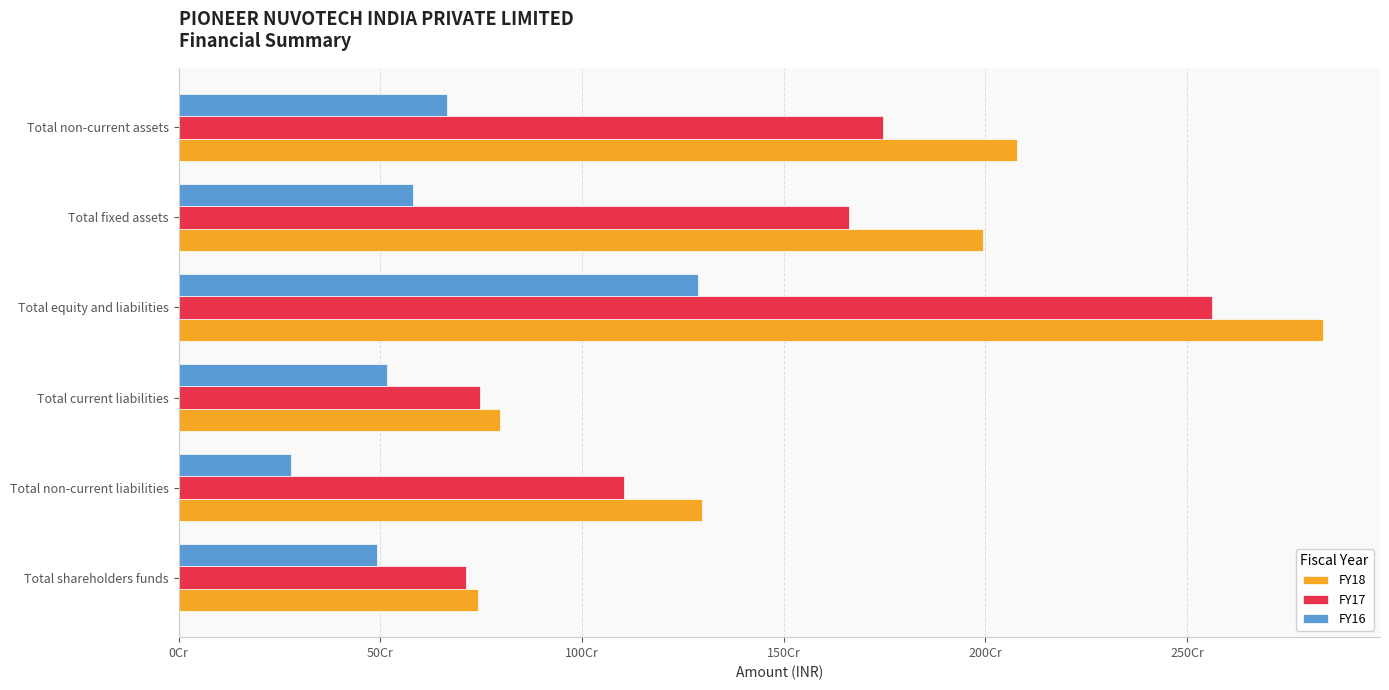

What position from the left is Total non-current assets?

6